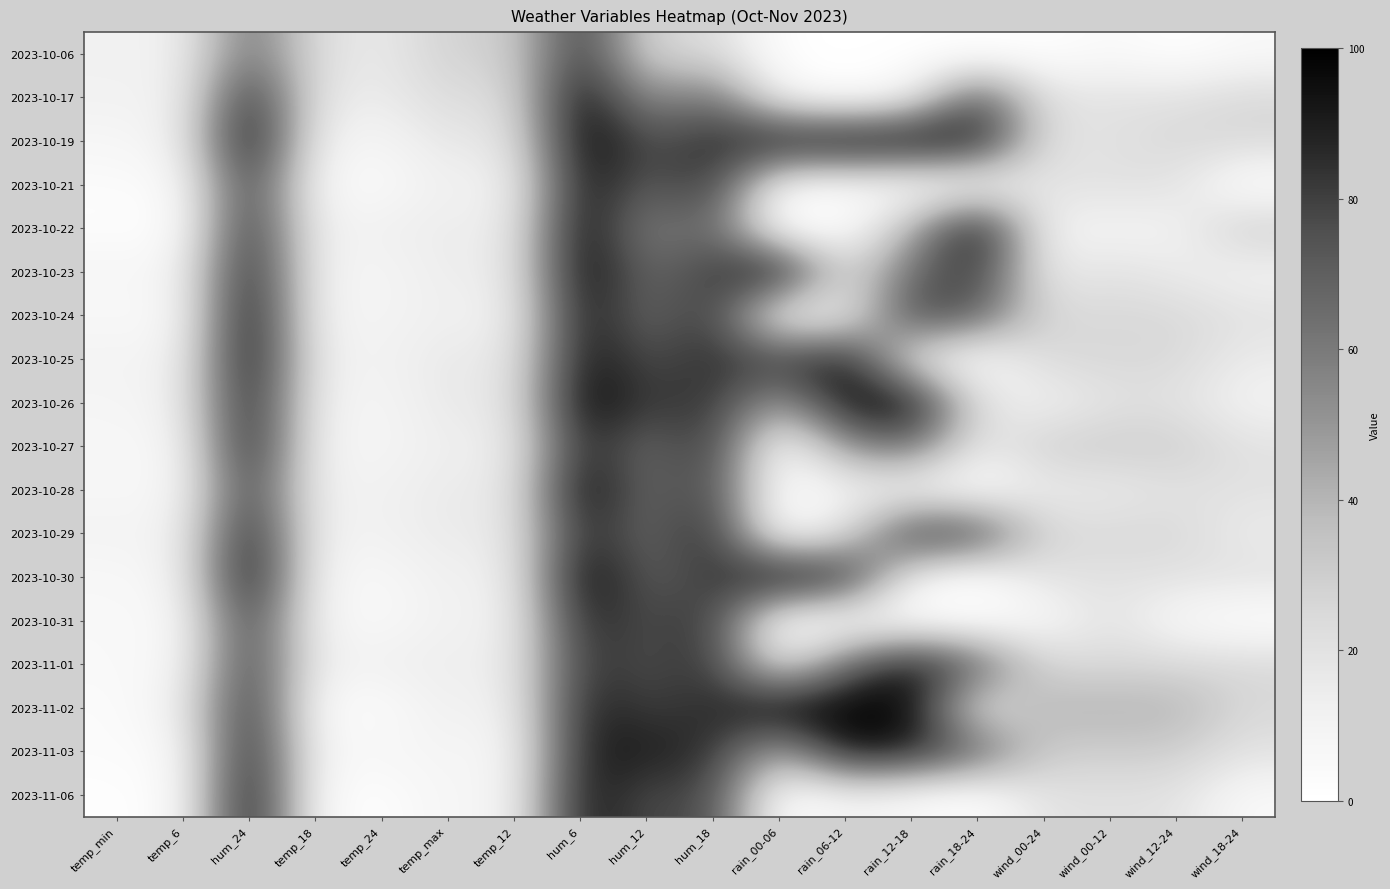

Reading right to left, what are all the values shown in this chart?

2023-10-06: wind_18-24=5	wind_12-24=0	wind_00-12=5	wind_00-24=0	rain_18-24=0	rain_12-18=0	rain_06-12=0	rain_00-06=0	hum_18=25	hum_12=25	hum_6=85	temp_12=28	temp_max=29	temp_24=15	temp_18=22	hum_24=65	temp_6=12	temp_min=11
2023-10-17: wind_18-24=25	wind_12-24=20	wind_00-12=20	wind_00-24=20	rain_18-24=75	rain_12-18=10	rain_06-12=0	rain_00-06=10	hum_18=65	hum_12=50	hum_6=100	temp_12=22	temp_max=24	temp_24=14	temp_18=18	hum_24=90	temp_6=11	temp_min=11
2023-10-19: wind_18-24=25	wind_12-24=25	wind_00-12=20	wind_00-24=20	rain_18-24=95	rain_12-18=100	rain_06-12=100	rain_00-06=95	hum_18=85	hum_12=75	hum_6=100	temp_12=17	temp_max=18	temp_24=8	temp_18=12	hum_24=100	temp_6=12	temp_min=7
2023-10-21: wind_18-24=0	wind_12-24=20	wind_00-12=20	wind_00-24=20	rain_18-24=0	rain_12-18=0	rain_06-12=5	rain_00-06=5	hum_18=85	hum_12=70	hum_6=95	temp_12=10	temp_max=13	temp_24=4	temp_18=7	hum_24=85	temp_6=5	temp_min=3
2023-10-22: wind_18-24=30	wind_12-24=10	wind_00-12=10	wind_00-24=10	rain_18-24=100	rain_12-18=40	rain_06-12=0	rain_00-06=0	hum_18=70	hum_12=55	hum_6=100	temp_12=13	temp_max=15	temp_24=12	temp_18=10	hum_24=90	temp_6=2	temp_min=2
2023-10-23: wind_18-24=10	wind_12-24=15	wind_00-12=20	wind_00-24=15	rain_18-24=85	rain_12-18=65	rain_06-12=20	rain_00-06=100	hum_18=80	hum_12=65	hum_6=100	temp_12=14	temp_max=15	temp_24=8	temp_18=11	hum_24=95	temp_6=8	temp_min=8
2023-10-24: wind_18-24=20	wind_12-24=25	wind_00-12=25	wind_00-24=25	rain_18-24=70	rain_12-18=80	rain_06-12=10	rain_00-06=5	hum_18=85	hum_12=65	hum_6=95	temp_12=11	temp_max=13	temp_24=9	temp_18=10	hum_24=100	temp_6=6	temp_min=6
2023-10-25: wind_18-24=15	wind_12-24=25	wind_00-12=25	wind_00-24=25	rain_18-24=0	rain_12-18=15	rain_06-12=95	rain_00-06=80	hum_18=85	hum_12=75	hum_6=95	temp_12=15	temp_max=17	temp_24=10	temp_18=13	hum_24=100	temp_6=10	temp_min=10
2023-10-26: wind_18-24=10	wind_12-24=20	wind_00-12=20	wind_00-24=10	rain_18-24=20	rain_12-18=100	rain_06-12=95	rain_00-06=45	hum_18=85	hum_12=80	hum_6=100	temp_12=16	temp_max=17	temp_24=8	temp_18=12	hum_24=95	temp_6=12	temp_min=8
2023-10-27: wind_18-24=20	wind_12-24=30	wind_00-12=30	wind_00-24=30	rain_18-24=15	rain_12-18=65	rain_06-12=50	rain_00-06=0	hum_18=85	hum_12=65	hum_6=90	temp_12=13	temp_max=14	temp_24=8	temp_18=10	hum_24=95	temp_6=7	temp_min=7
2023-10-28: wind_18-24=20	wind_12-24=20	wind_00-12=15	wind_00-24=15	rain_18-24=0	rain_12-18=5	rain_06-12=10	rain_00-06=0	hum_18=80	hum_12=65	hum_6=100	temp_12=15	temp_max=16	temp_24=11	temp_18=11	hum_24=85	temp_6=7	temp_min=7
2023-10-29: wind_18-24=15	wind_12-24=25	wind_00-12=25	wind_00-24=25	rain_18-24=80	rain_12-18=85	rain_06-12=20	rain_00-06=0	hum_18=90	hum_12=65	hum_6=90	temp_12=15	temp_max=16	temp_24=11	temp_18=11	hum_24=95	temp_6=10	temp_min=10
2023-10-30: wind_18-24=20	wind_12-24=20	wind_00-12=20	wind_00-24=20	rain_18-24=0	rain_12-18=10	rain_06-12=90	rain_00-06=100	hum_18=80	hum_12=70	hum_6=100	temp_12=12	temp_max=13	temp_24=6	temp_18=9	hum_24=100	temp_6=10	temp_min=6
2023-10-31: wind_18-24=0	wind_12-24=5	wind_00-12=20	wind_00-24=5	rain_18-24=0	rain_12-18=0	rain_06-12=0	rain_00-06=0	hum_18=85	hum_12=75	hum_6=90	temp_12=11	temp_max=12	temp_24=5	temp_18=9	hum_24=85	temp_6=6	temp_min=5
2023-11-01: wind_18-24=25	wind_12-24=25	wind_00-12=25	wind_00-24=25	rain_18-24=70	rain_12-18=95	rain_06-12=65	rain_00-06=15	hum_18=85	hum_12=75	hum_6=85	temp_12=13	temp_max=14	temp_24=12	temp_18=11	hum_24=85	temp_6=7	temp_min=5
2023-11-02: wind_18-24=25	wind_12-24=40	wind_00-12=40	wind_00-24=40	rain_18-24=15	rain_12-18=100	rain_06-12=100	rain_00-06=100	hum_18=85	hum_12=80	hum_6=90	temp_12=10	temp_max=13	temp_24=3	temp_18=4	hum_24=90	temp_6=12	temp_min=3
2023-11-03: wind_18-24=20	wind_12-24=30	wind_00-12=30	wind_00-24=30	rain_18-24=70	rain_12-18=90	rain_06-12=95	rain_00-06=40	hum_18=85	hum_12=90	hum_6=90	temp_12=7	temp_max=9	temp_24=7	temp_18=7	hum_24=95	temp_6=5	temp_min=3
2023-11-06: wind_18-24=5	wind_12-24=20	wind_00-12=20	wind_00-24=20	rain_18-24=0	rain_12-18=5	rain_06-12=10	rain_00-06=0	hum_18=80	hum_12=75	hum_6=95	temp_12=7	temp_max=9	temp_24=1	temp_18=5	hum_24=100	temp_6=4	temp_min=1